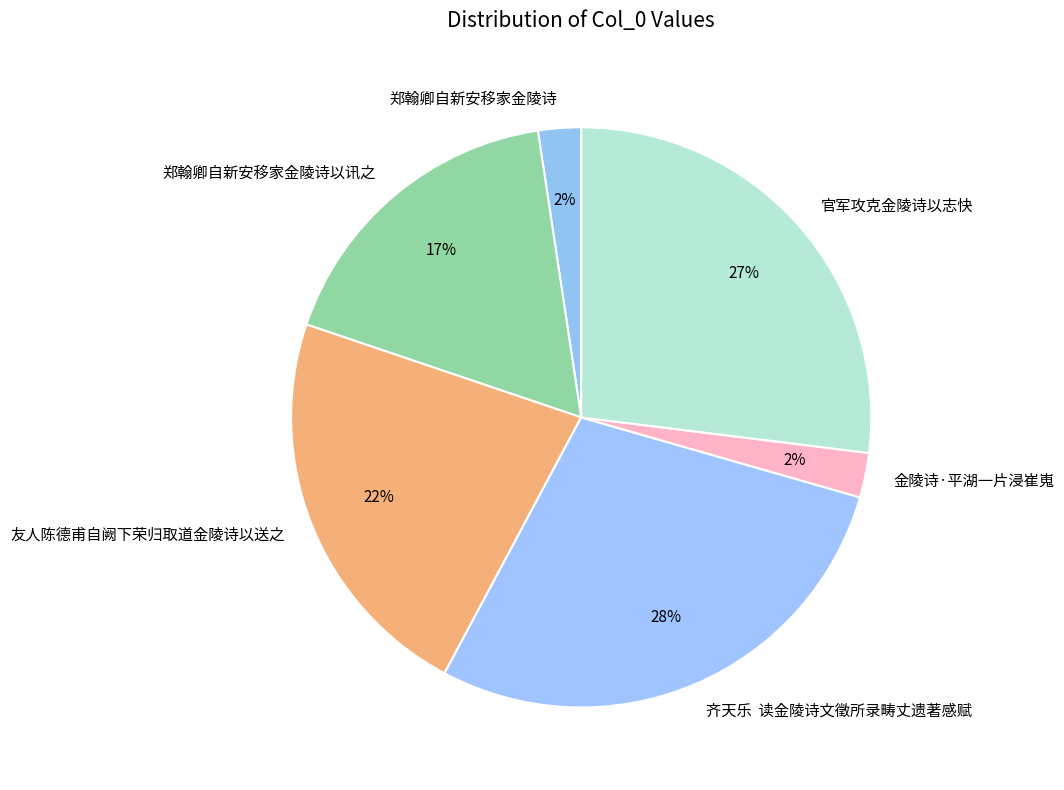

To the nearest percent, what is the difference between the 郑翰卿自新安移家金陵诗 and 郑翰卿自新安移家金陵诗以讯之 slice percentages?

15%